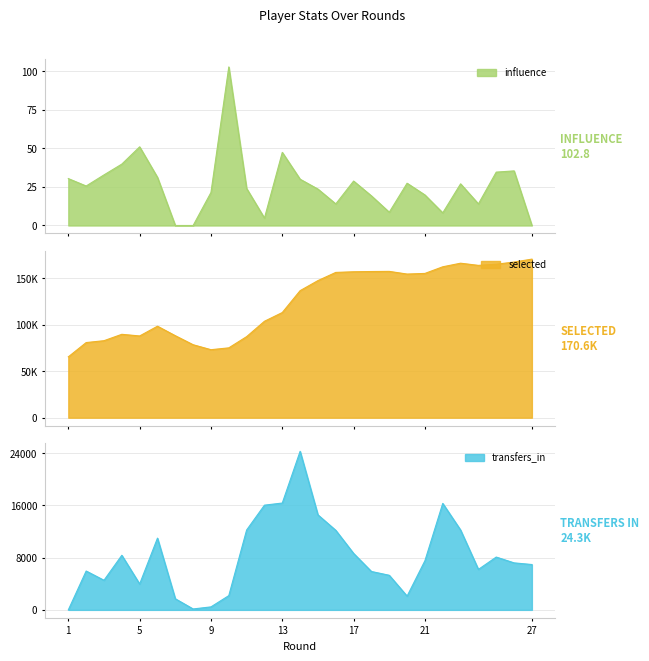

True or false: transfers_in and selected cross at least once.

False